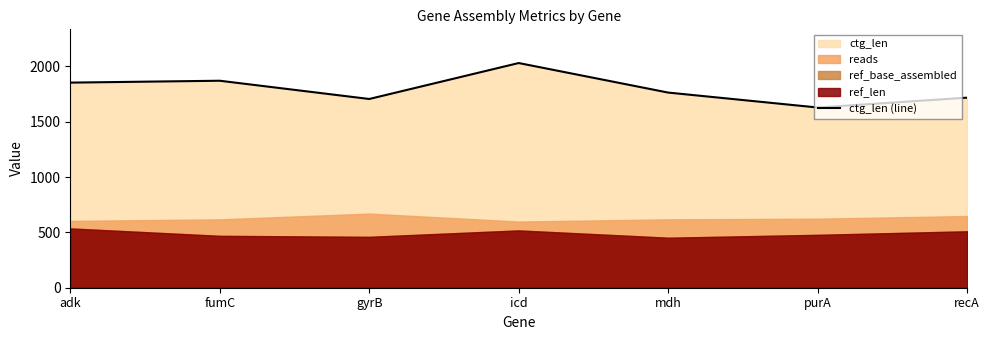

How many data points are above 1764?

3